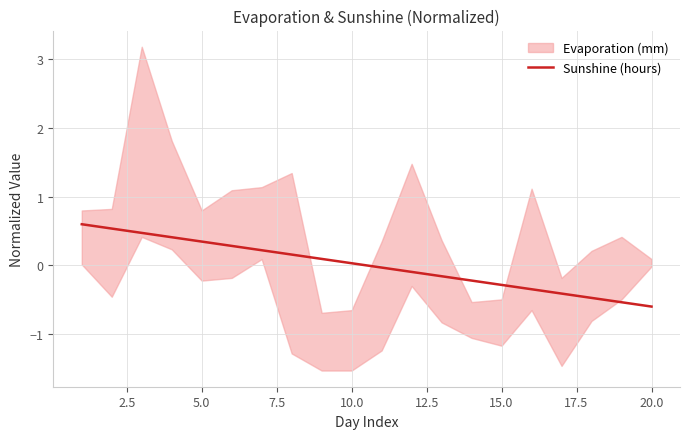

The Sunshine (hours) series shows 0.0 at 10.0. True or false?

True